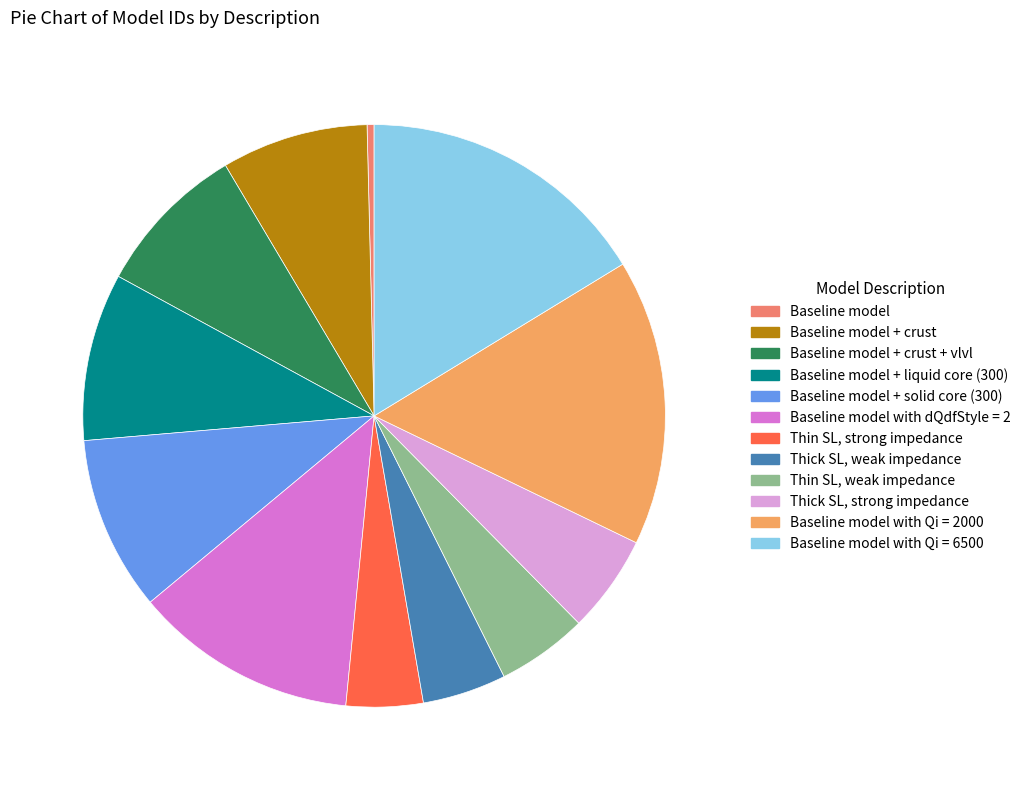

What is the total percentage of Thick SL, strong impedance and Baseline model + solid core (300)?

15.1%